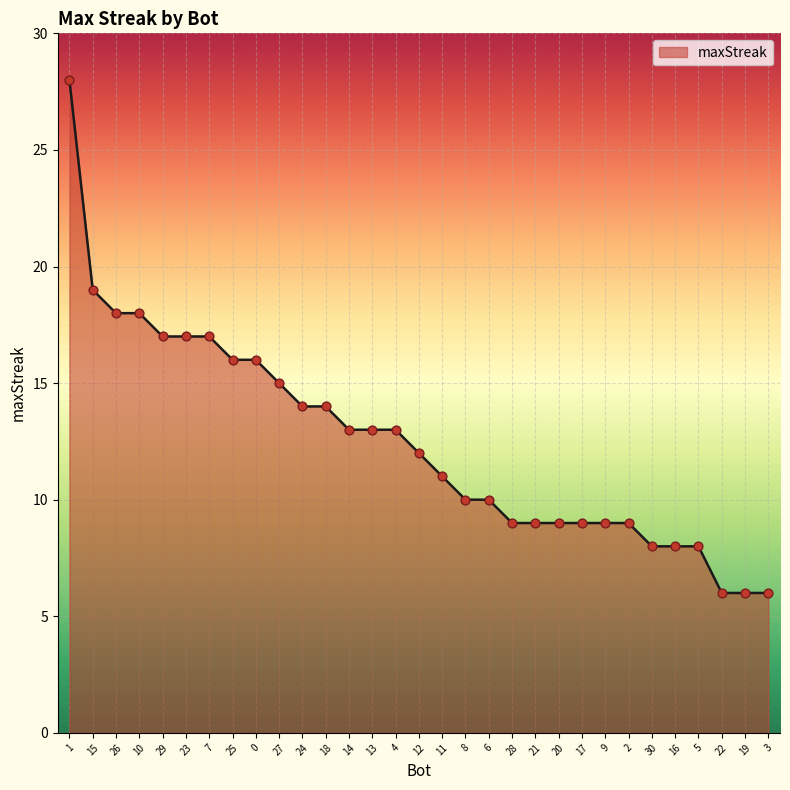

Between 6 and 29, which is larger?

29